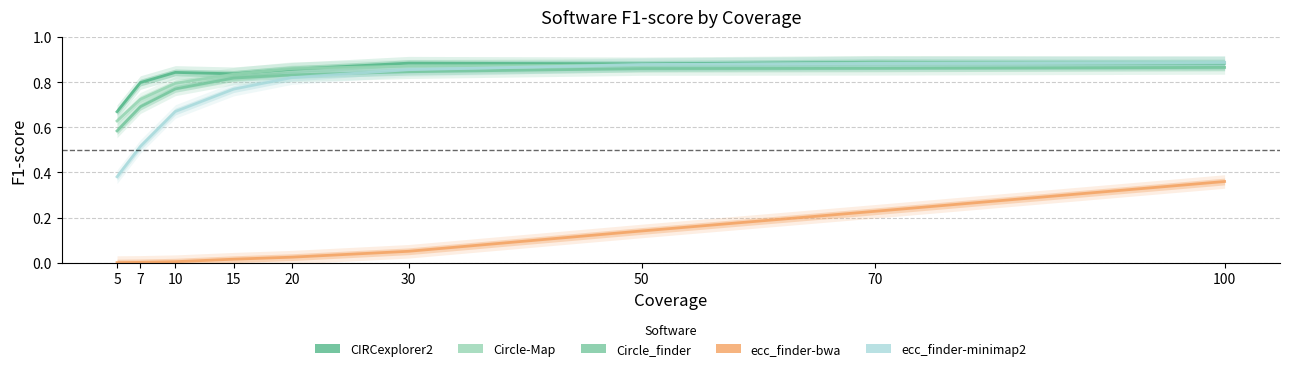

True or false: ecc_finder-minimap2 and ecc_finder-bwa intersect in this chart.

False